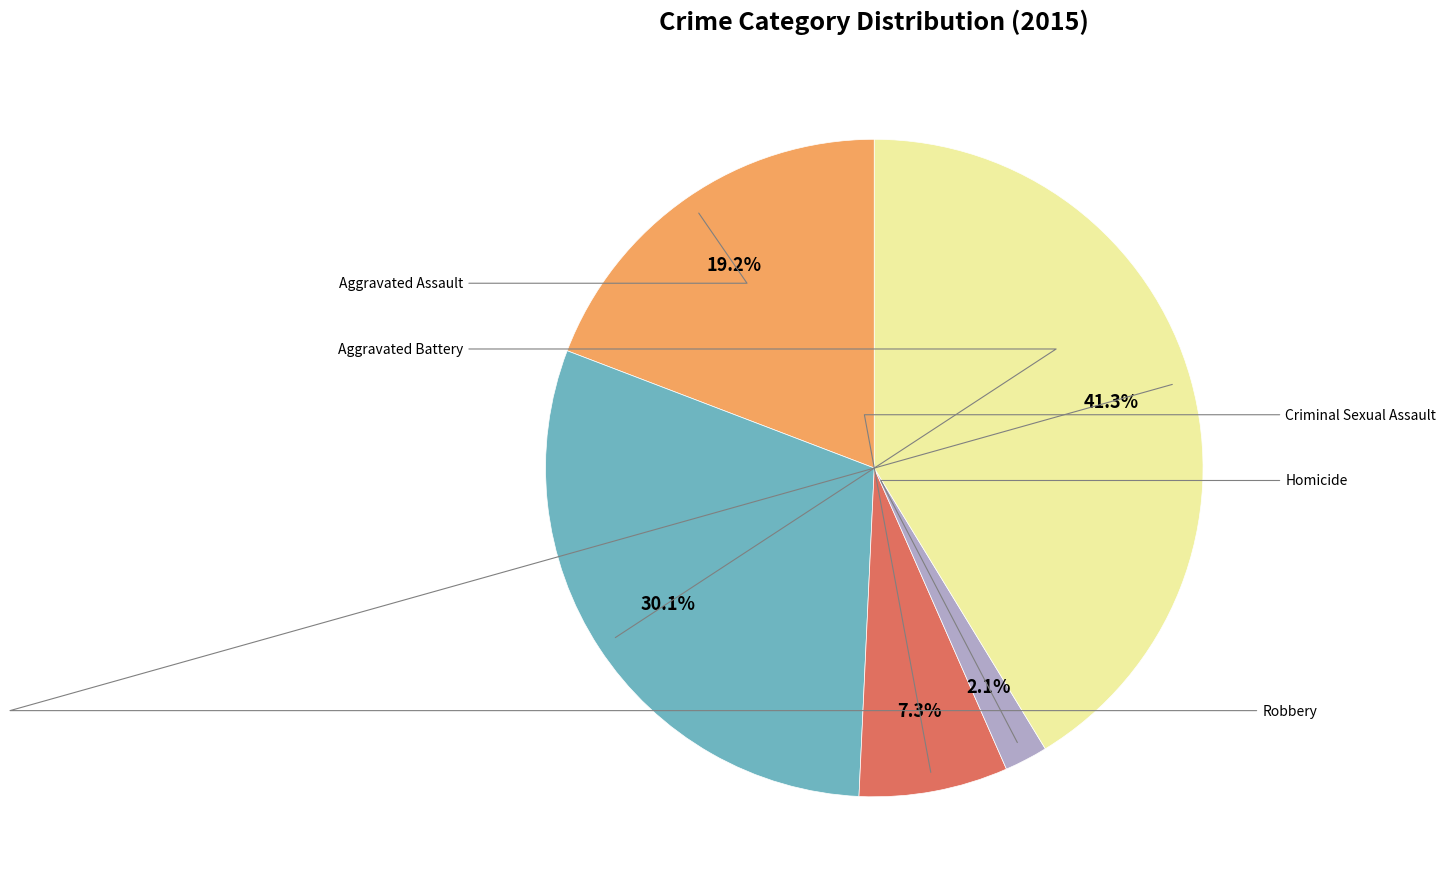

True or false: Aggravated Battery accounts for 30% of the total.

True